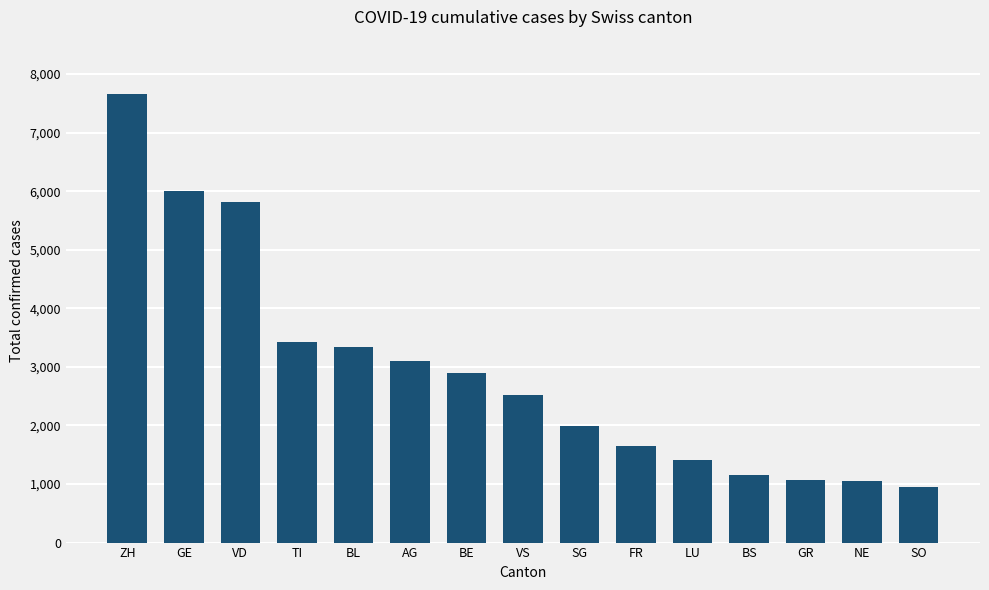

Is it true that the value at SG is 1191?

False